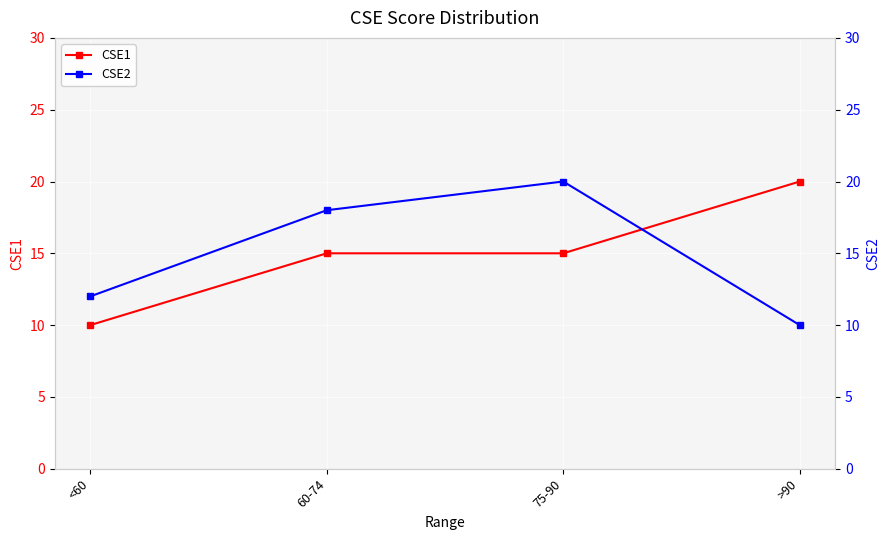

What is the difference between the maximum and second lowest values in the CSE1 series?

5